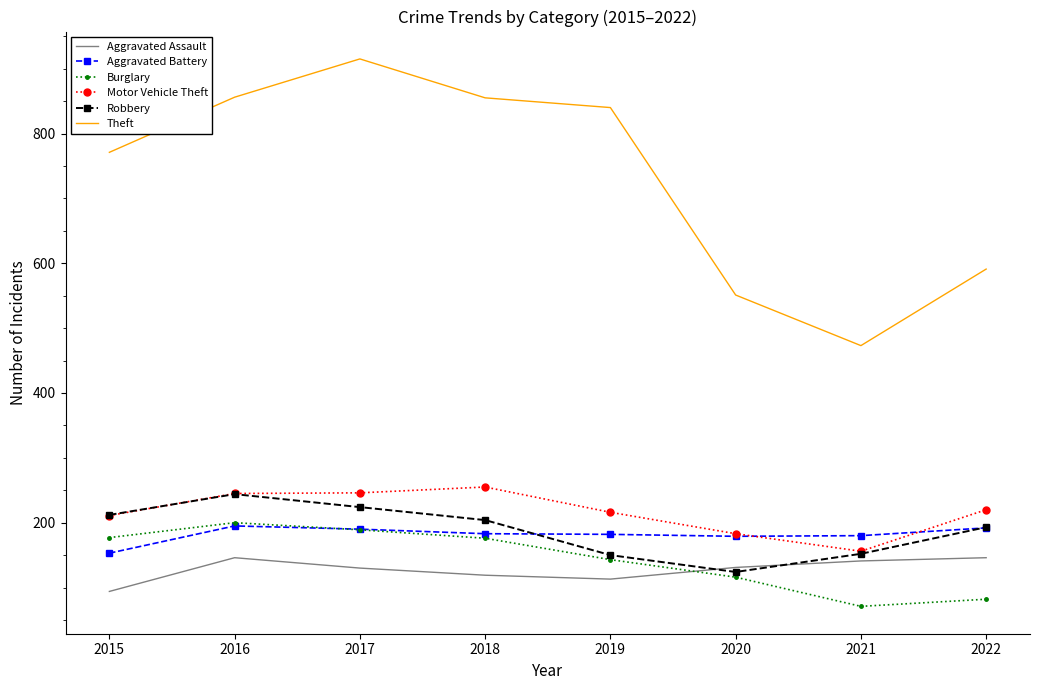

The Aggravated Assault series shows 259 at 2022. True or false?

False